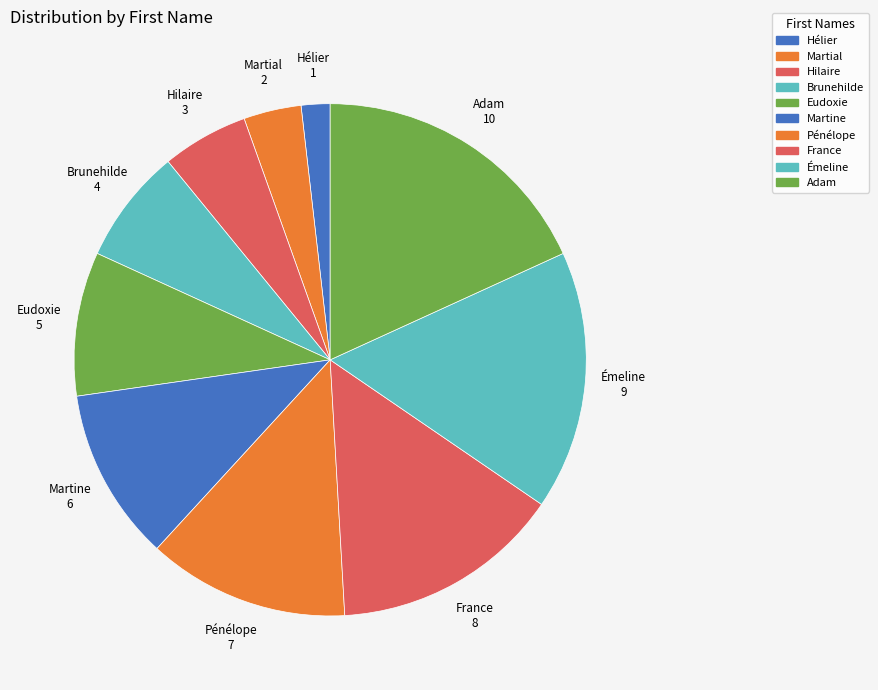

Rank the categories by value from highest to lowest.

Adam, Émeline, France, Pénélope, Martine, Eudoxie, Brunehilde, Hilaire, Martial, Hélier